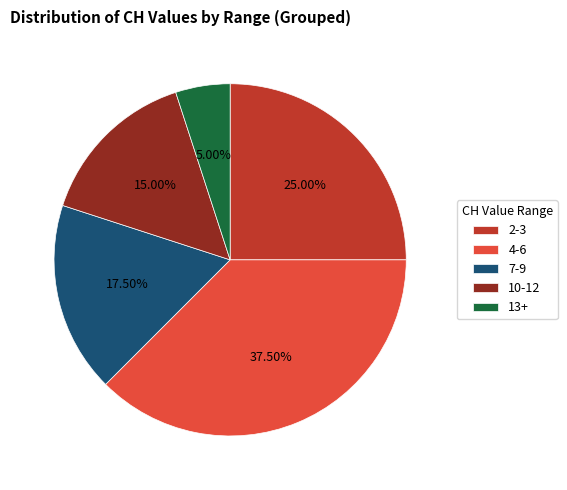

Is there any slice that represents more than half of the pie?

No